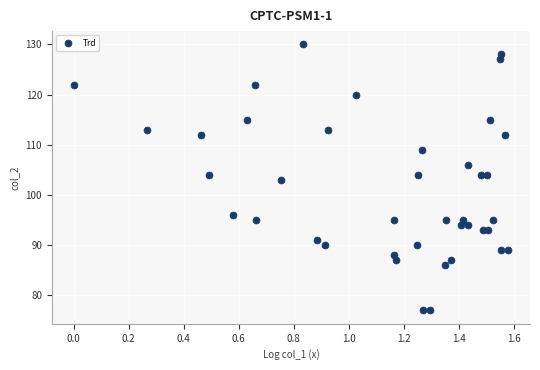

What is the range of Y values (max minus min)?

53